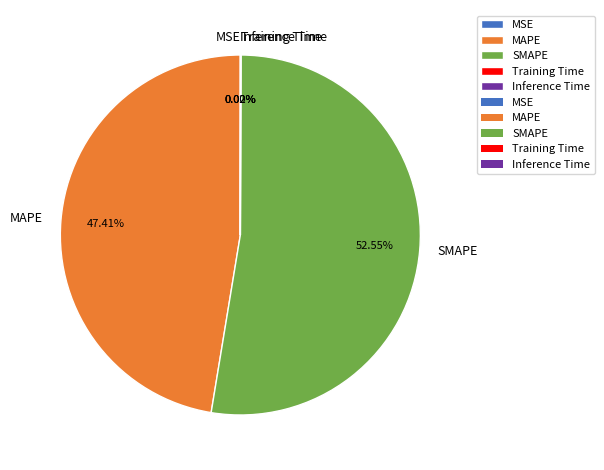

Which category has the biggest portion of the pie?

SMAPE